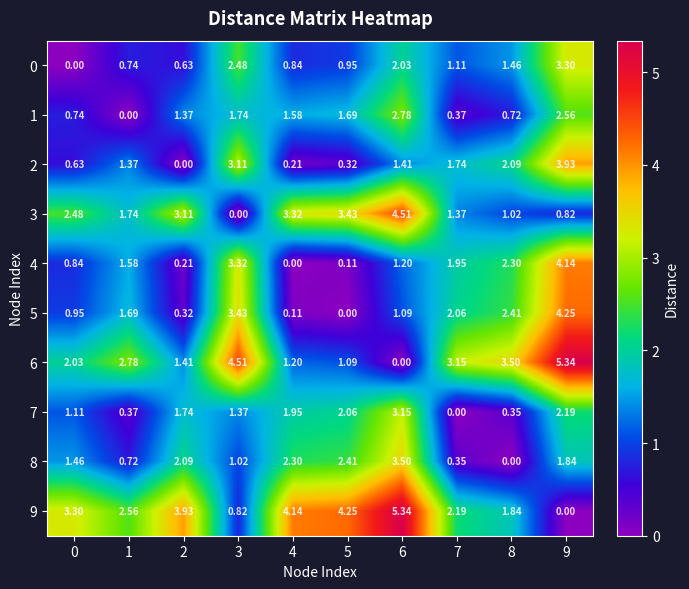

How many values in 1 are above zero?

9